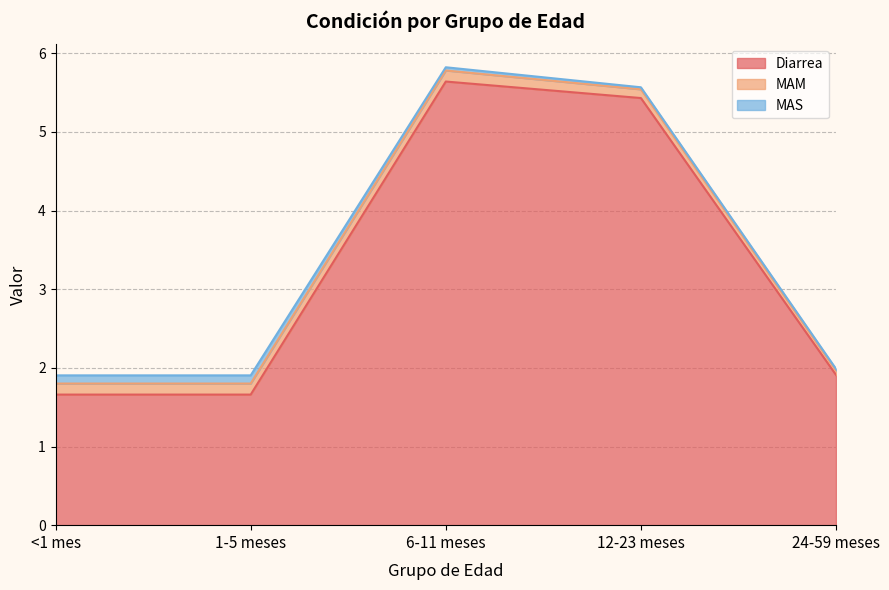

What is the sum of all MAS values?

0.3